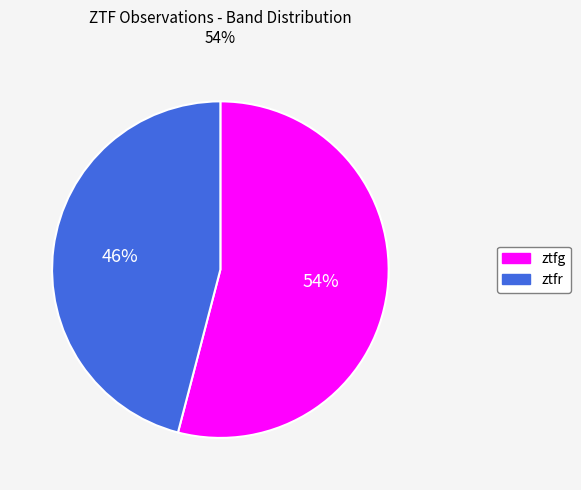

Rank the categories by value from lowest to highest.

ztfr, ztfg